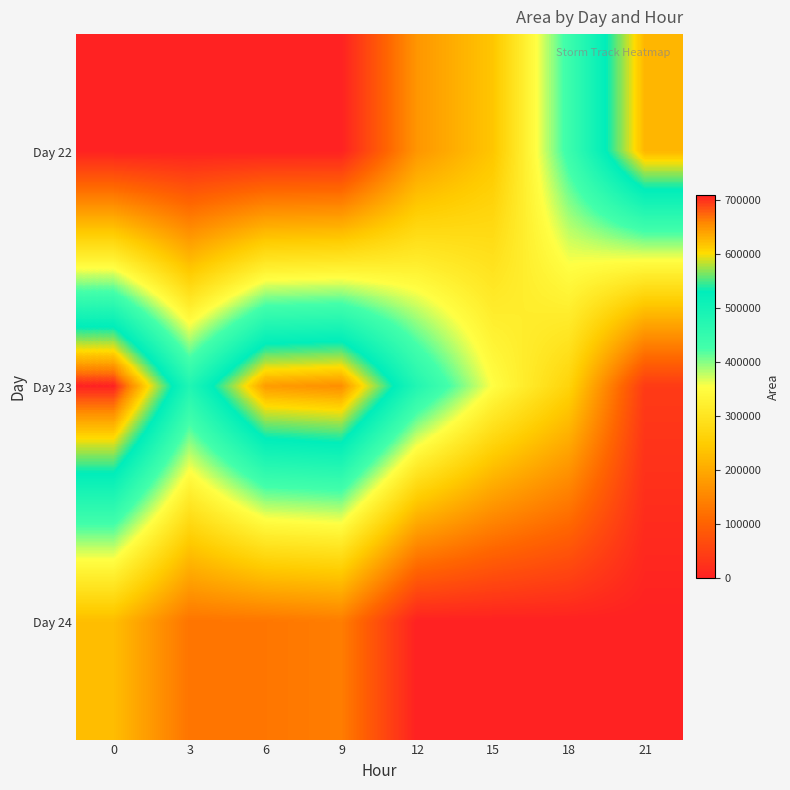

Count the number of data series in this chart.

3